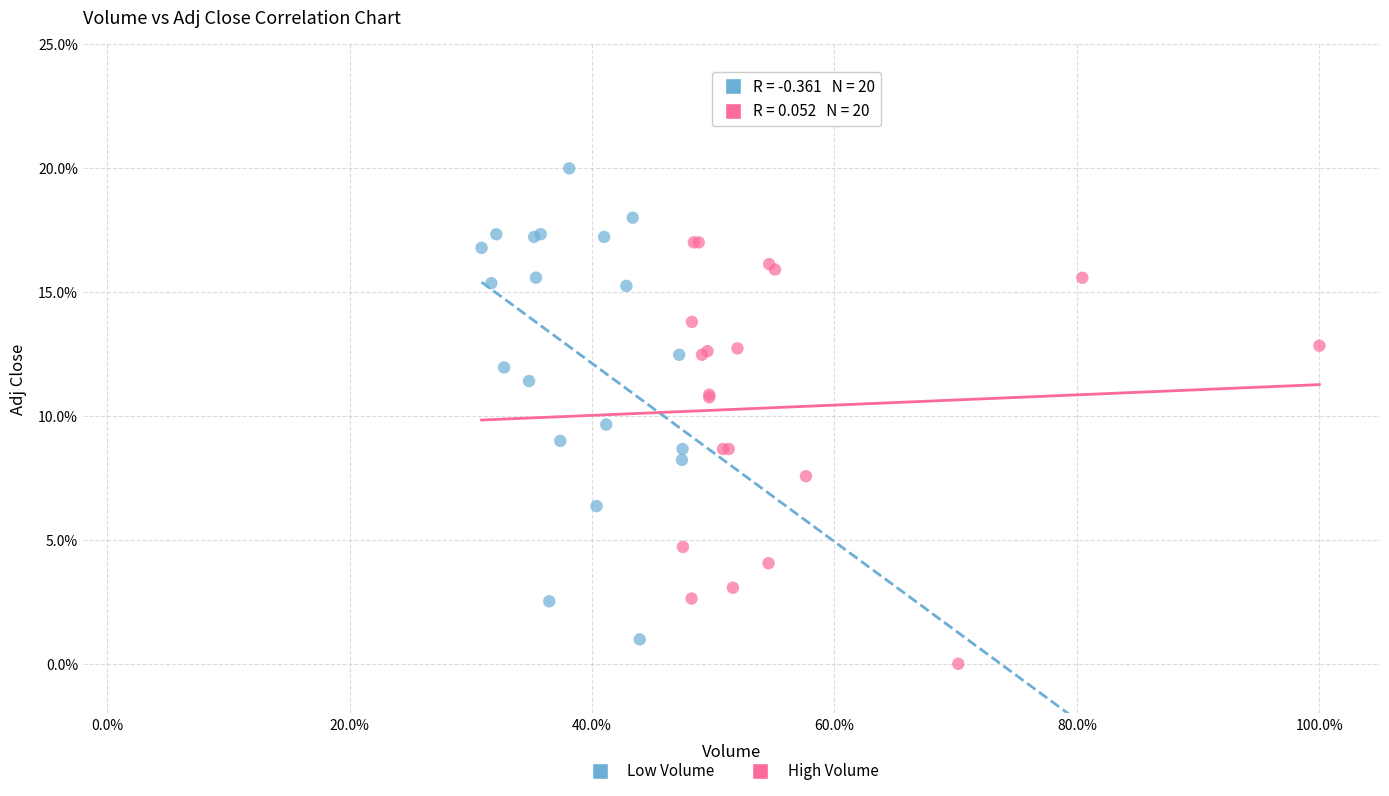

What are all the series names shown in the legend?

Low Volume, High Volume